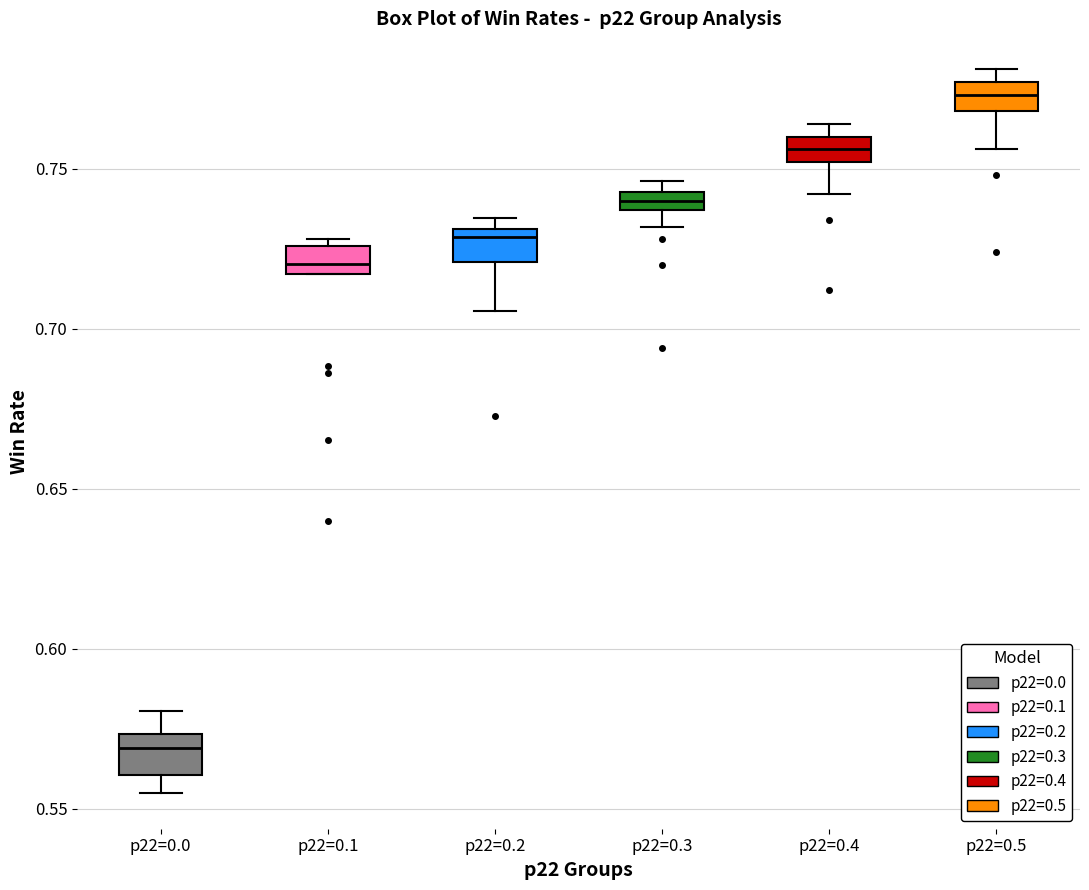

Where is the upper edge of the box for p22=0.0 on the y-axis? The values are not printed on the chart, so give them approximately, as read against the axis.

0.575